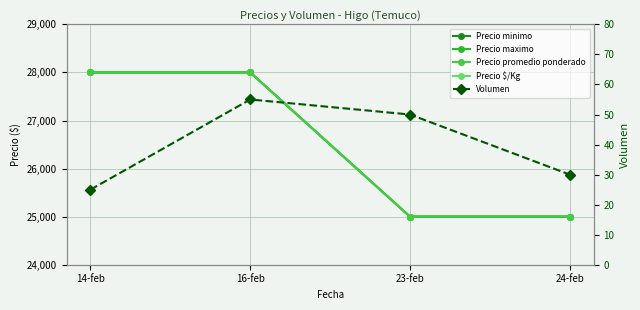

At which category is the sum across all series the highest?

16-feb